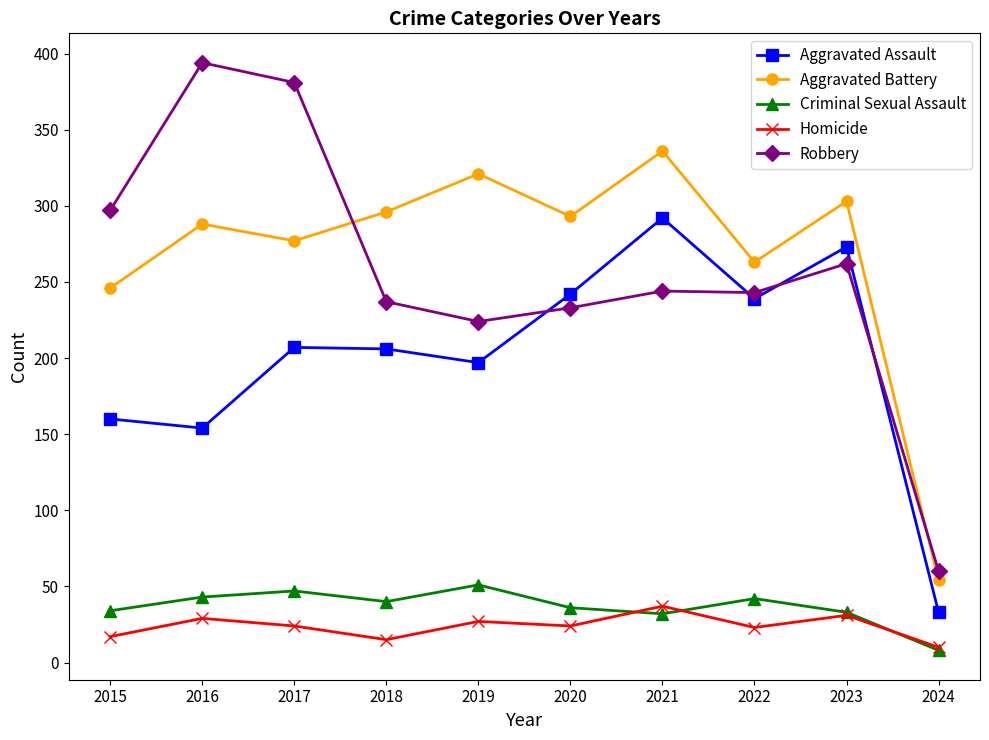

True or false: Aggravated Battery has more than 2 points higher than both neighbors.

True